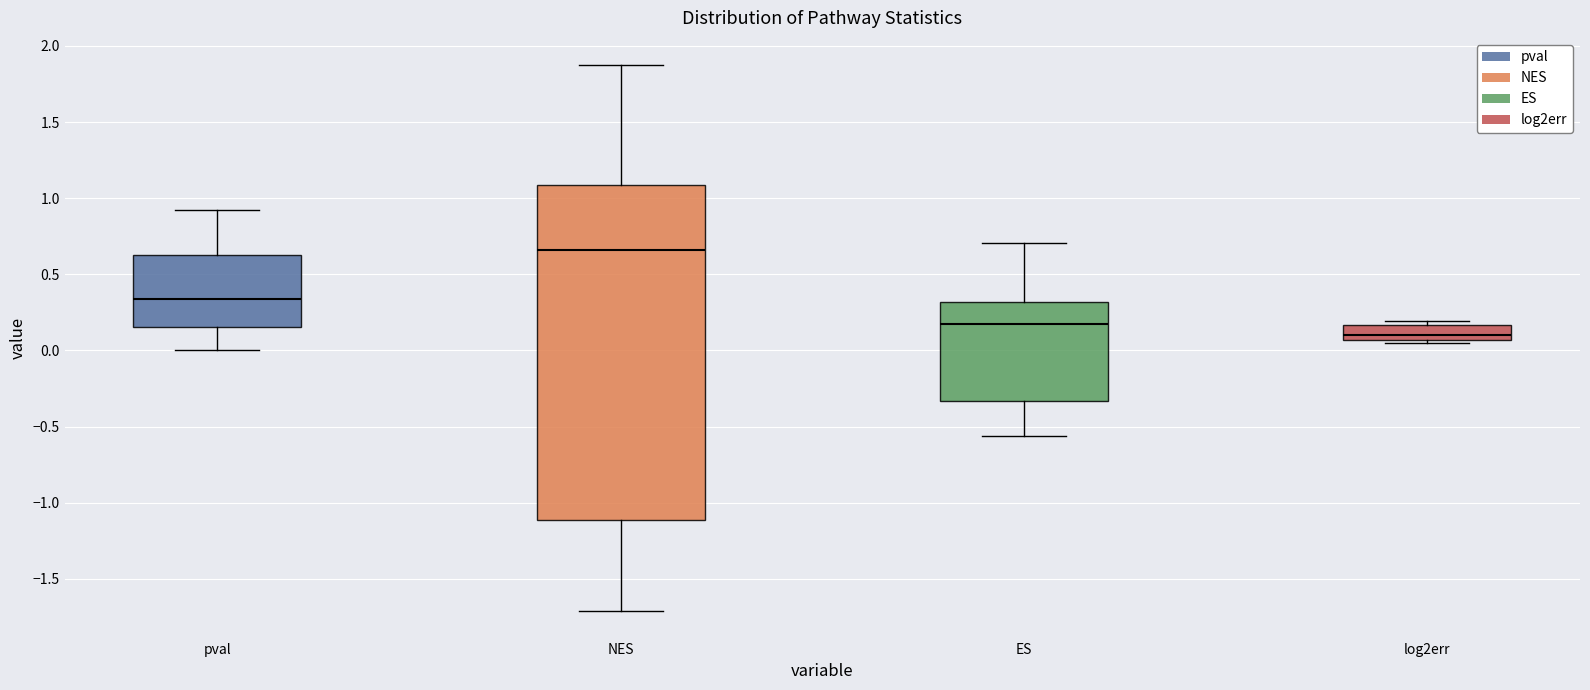

Where does the lower whisker of the box for ES end on the y-axis? The values are not printed on the chart, so give them approximately, as read against the axis.

-0.55